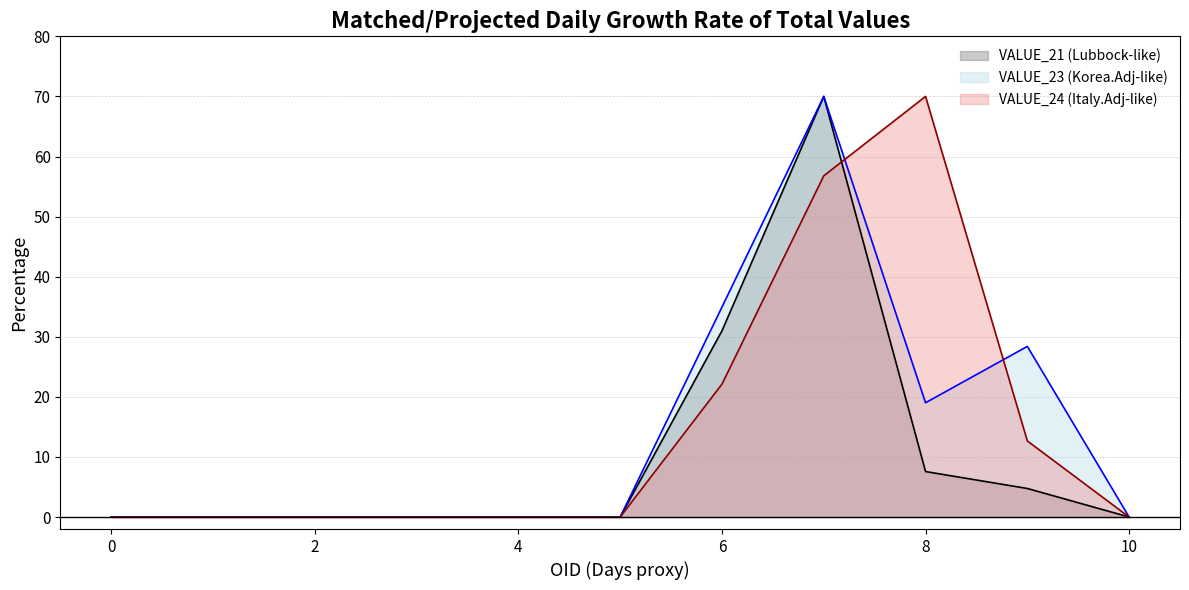

Which category has the highest value across all series?

7